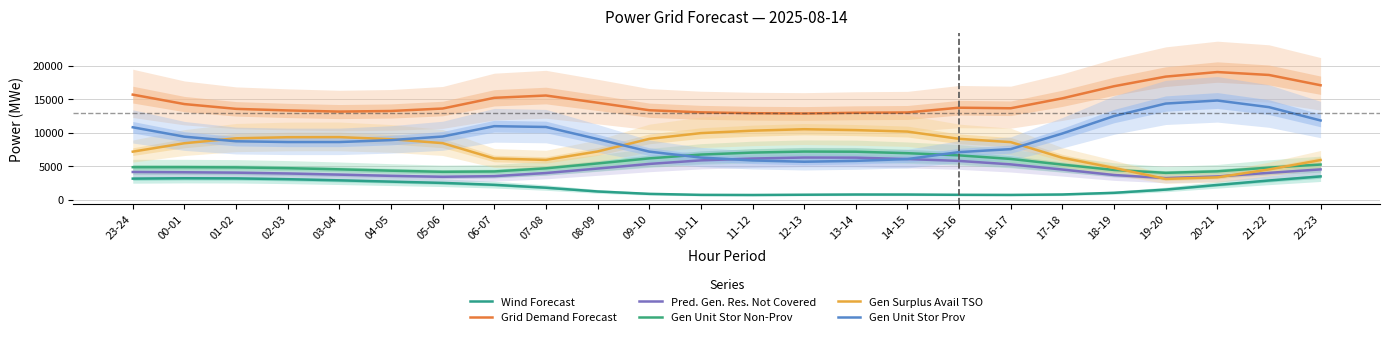

Is the value of Pred. Gen. Res. Not Covered at 20-21 greater than the value of Gen Surplus Avail TSO at 12-13?

No